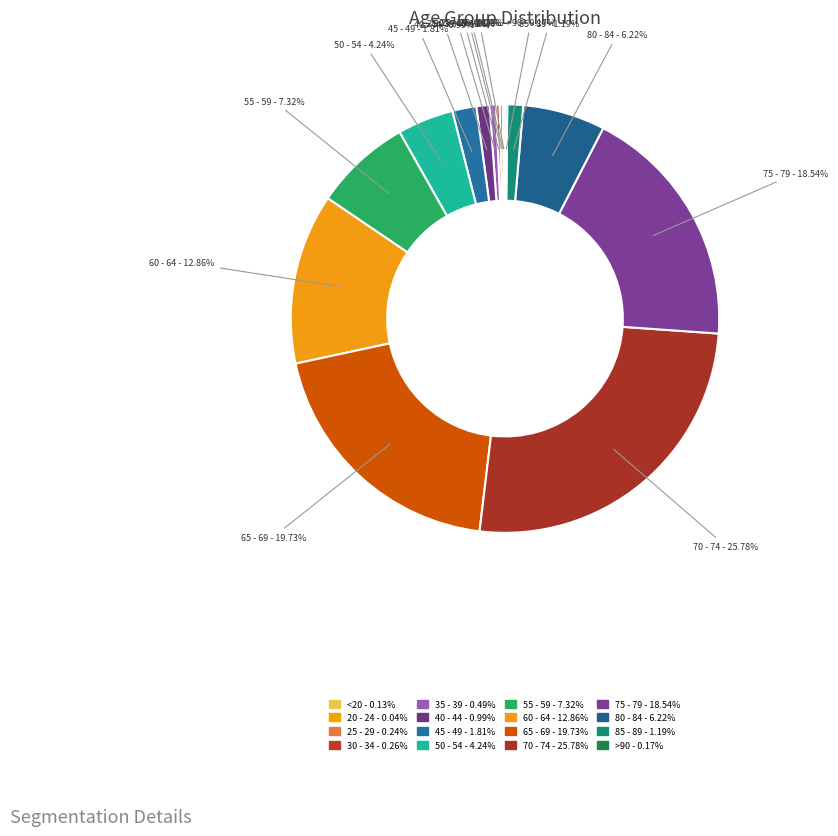

Does any single category account for the majority?

No